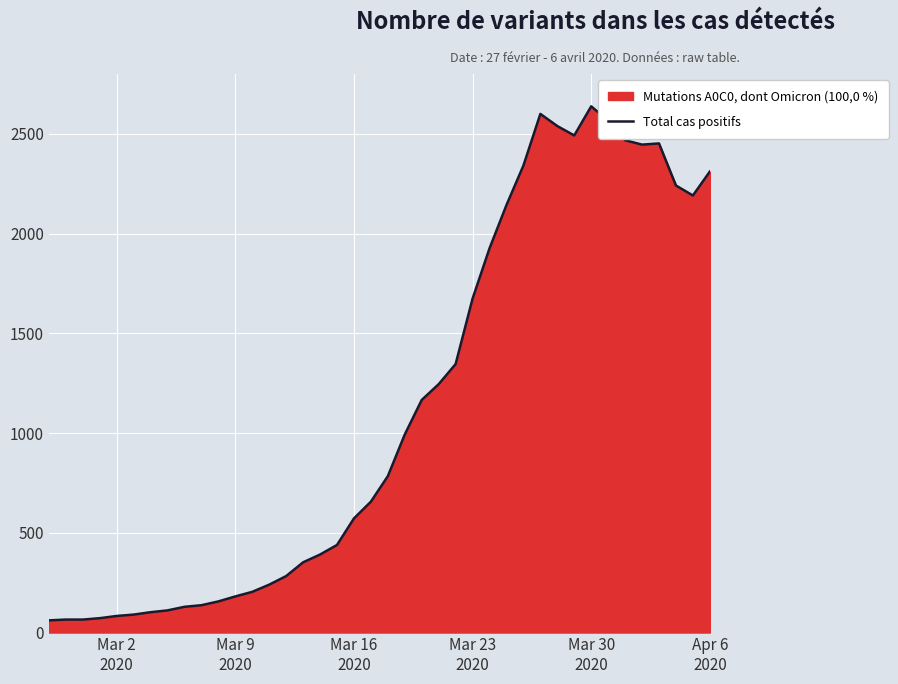

What is the difference between the maximum and minimum values?

2577